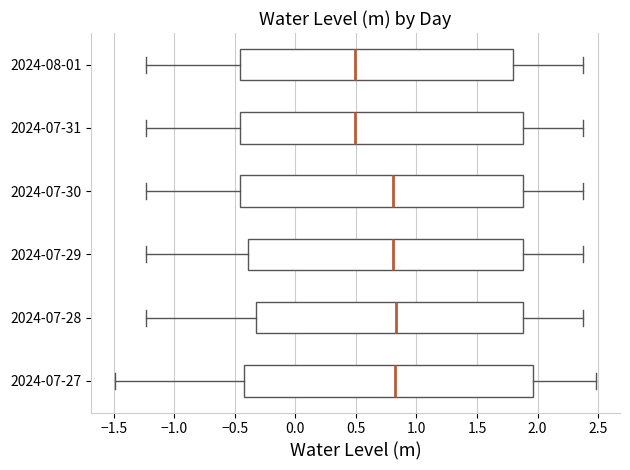

Where does the median line of the box for 2024-07-29 sit on the x-axis? The values are not printed on the chart, so give them approximately, as read against the axis.

0.80